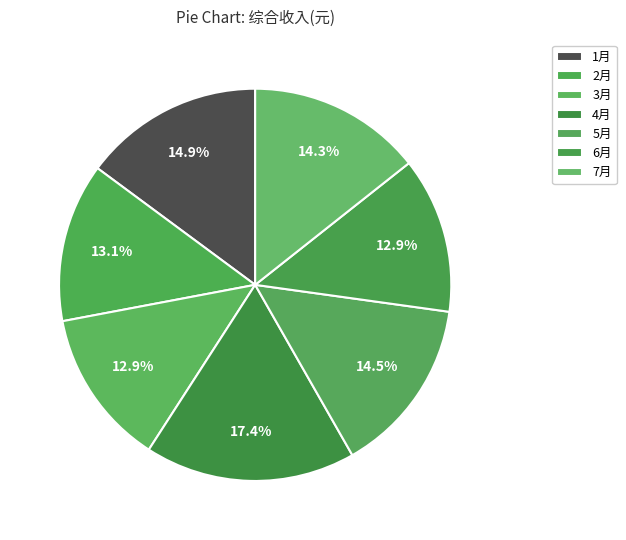

How many segments does this pie chart have?

7